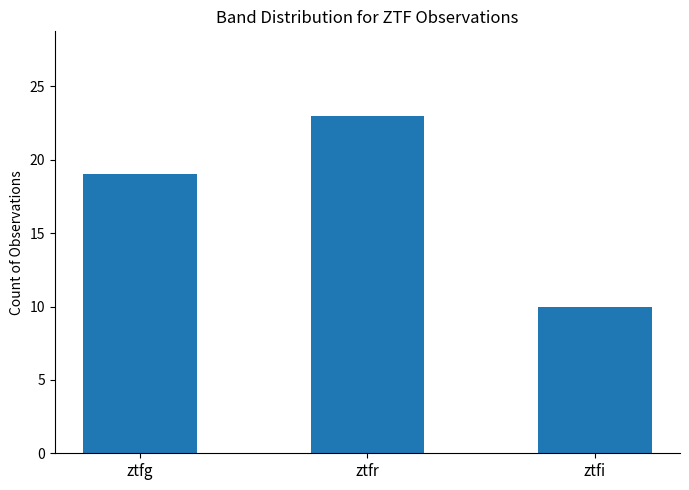

Reading left to right, extract all data points from this chart.

ztfg=19	ztfr=23	ztfi=10